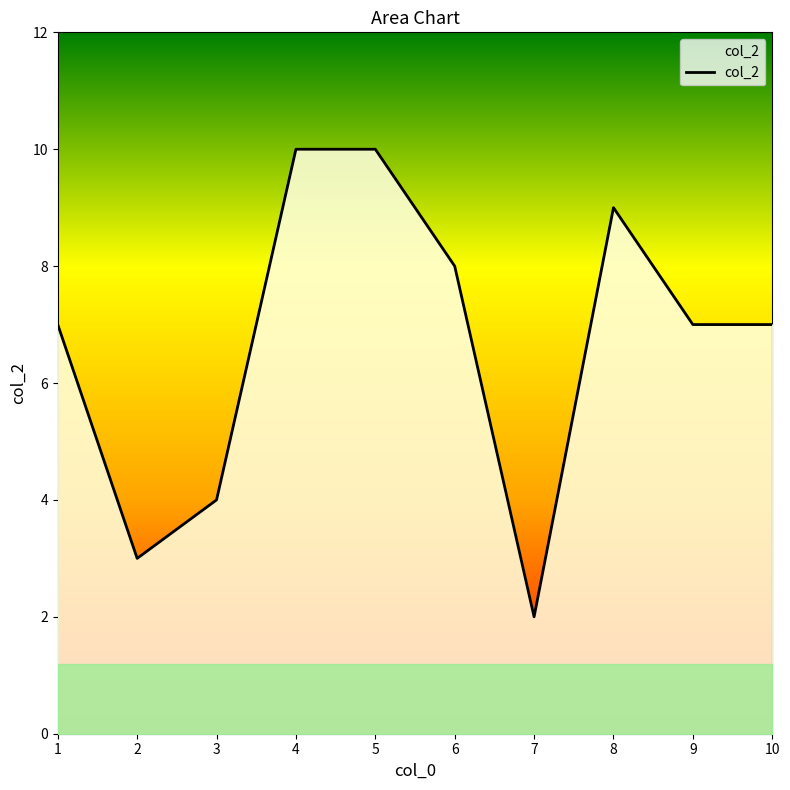

True or false: the data shows 3 at 4.

False